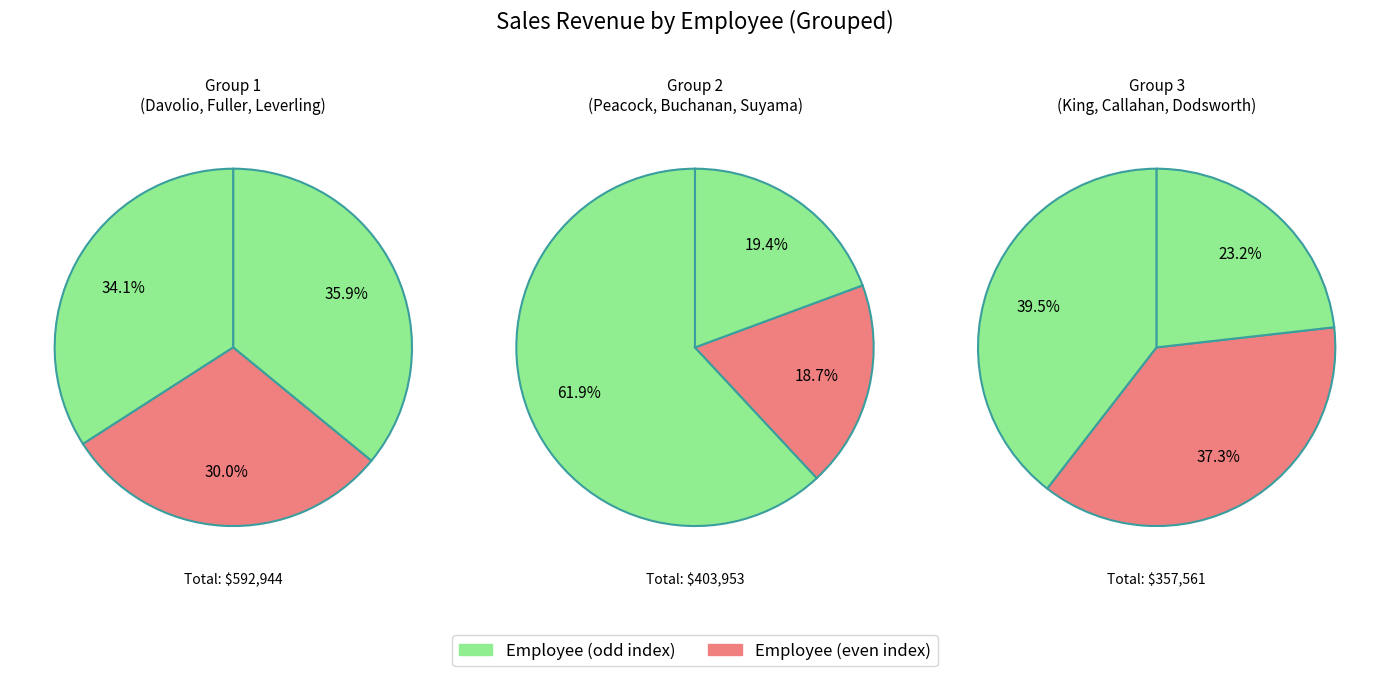

What is the largest slice in the pie chart?

Margaret Peacock